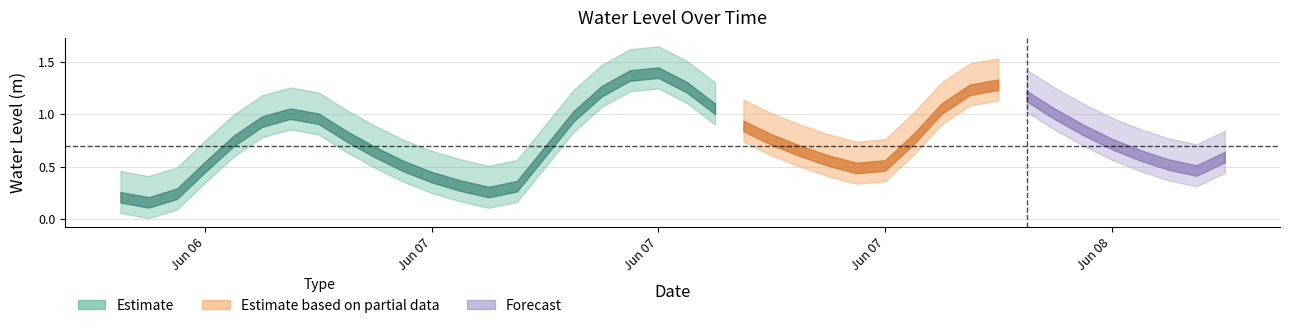

What is the value of the 29th point from the left?

0.8